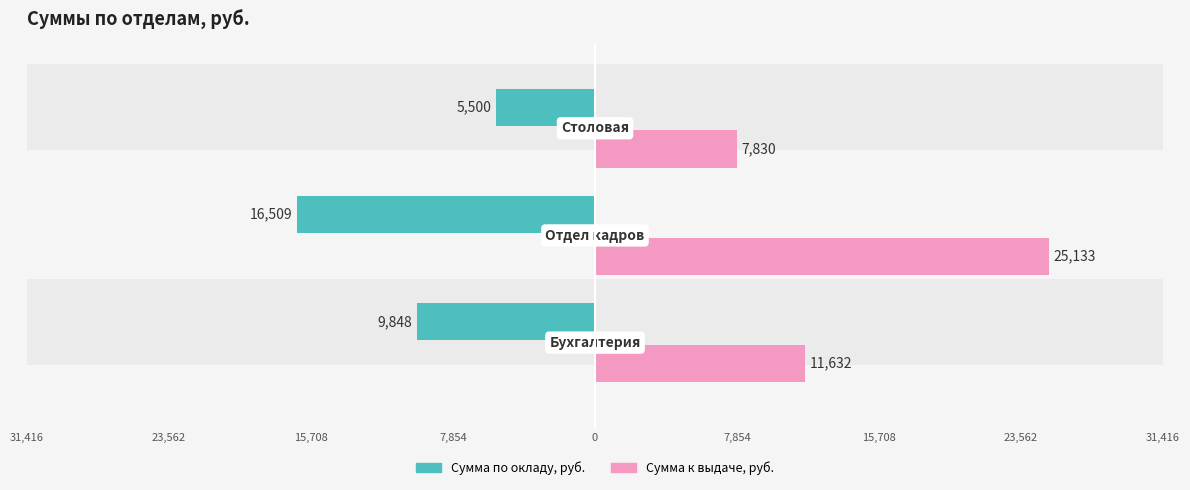

What is the smallest value displayed?

-16508.8